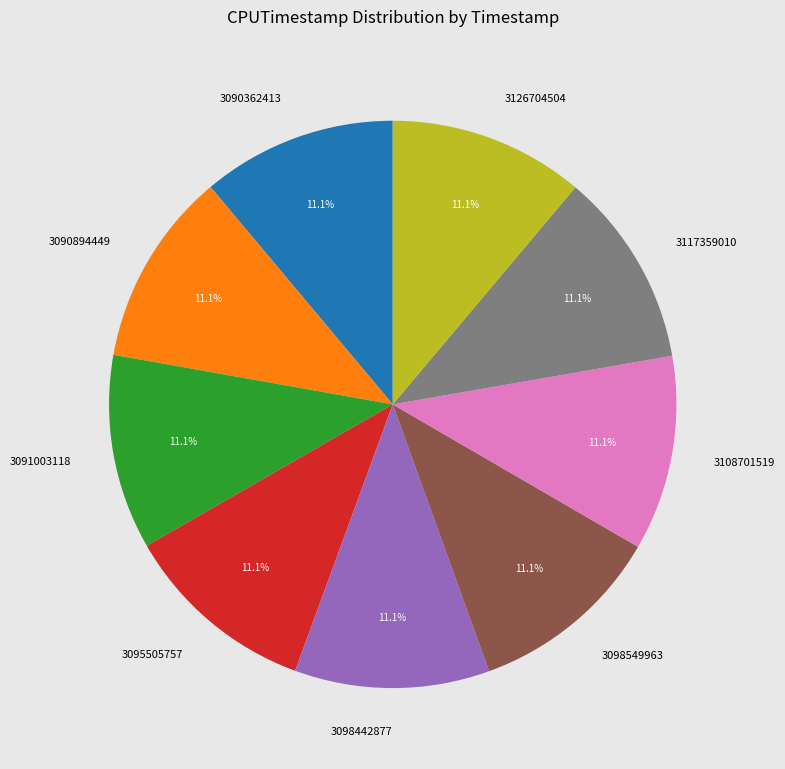

Approximately how many times larger is the value at 3091003118 compared to 3098442877?

1.0